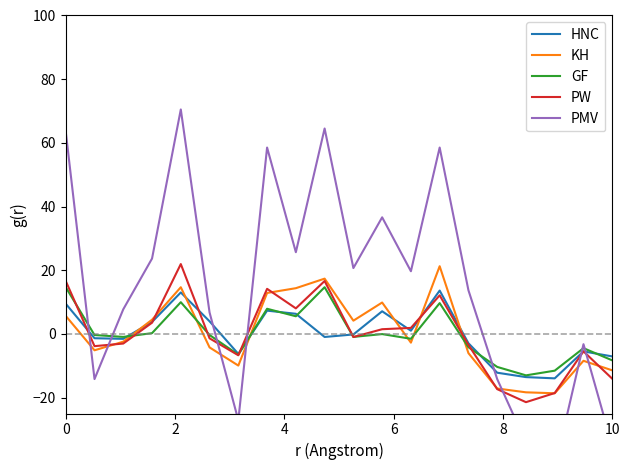

What is the spread (max minus min) of values at 10?

11.0